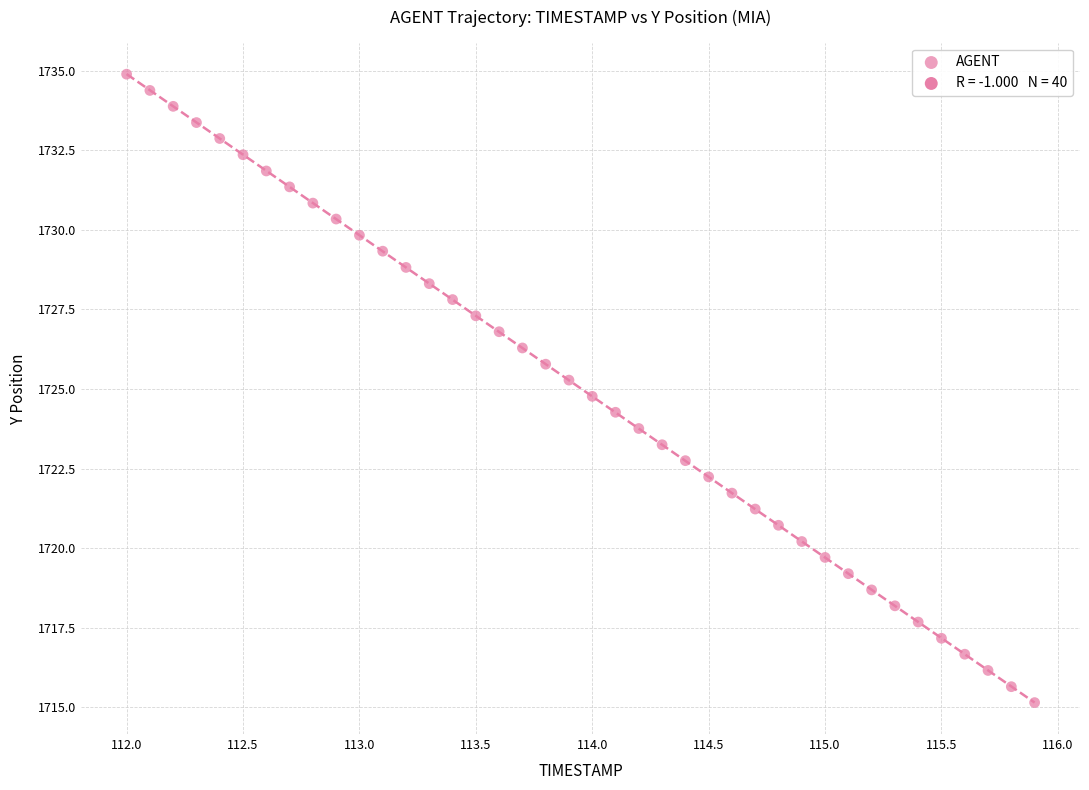

What is the range of Y values (max minus min)?

19.7